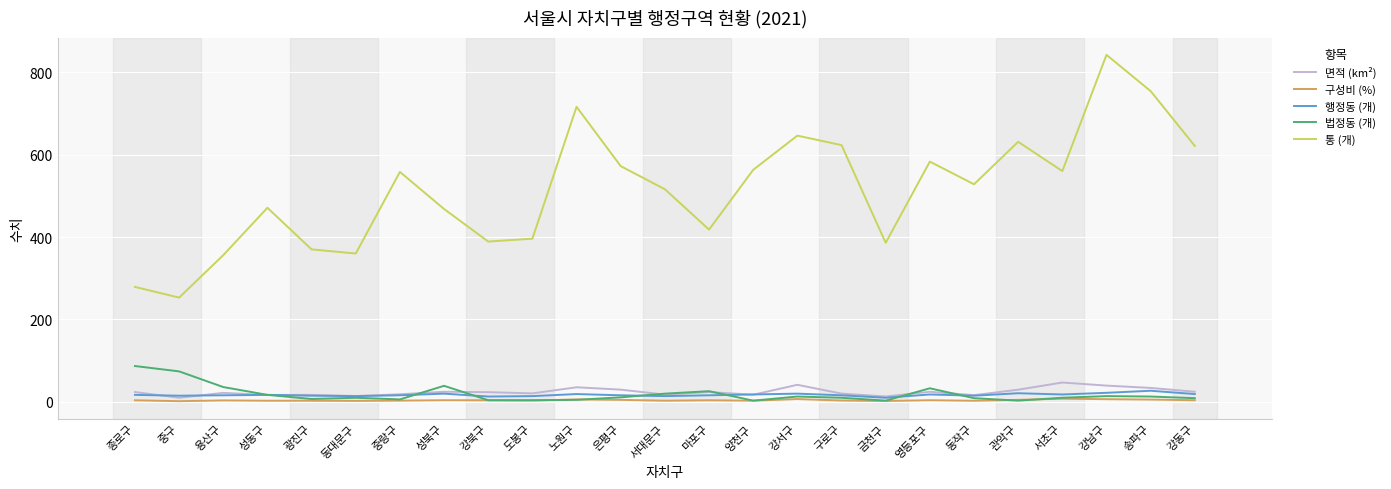

Is the value of 면적 (km²) at 노원구 greater than the value of 통 (개) at 강남구?

No